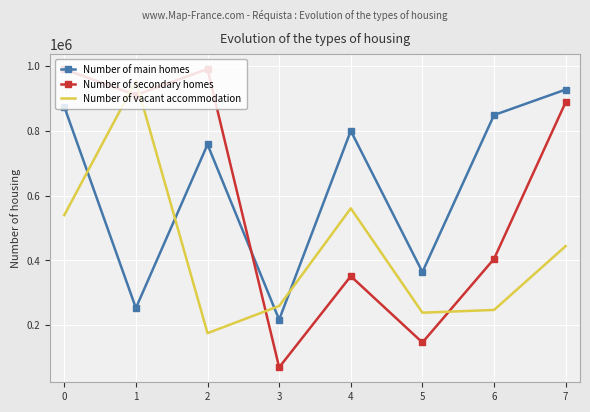

How many interior local peaks does the Number of main homes series have?

2